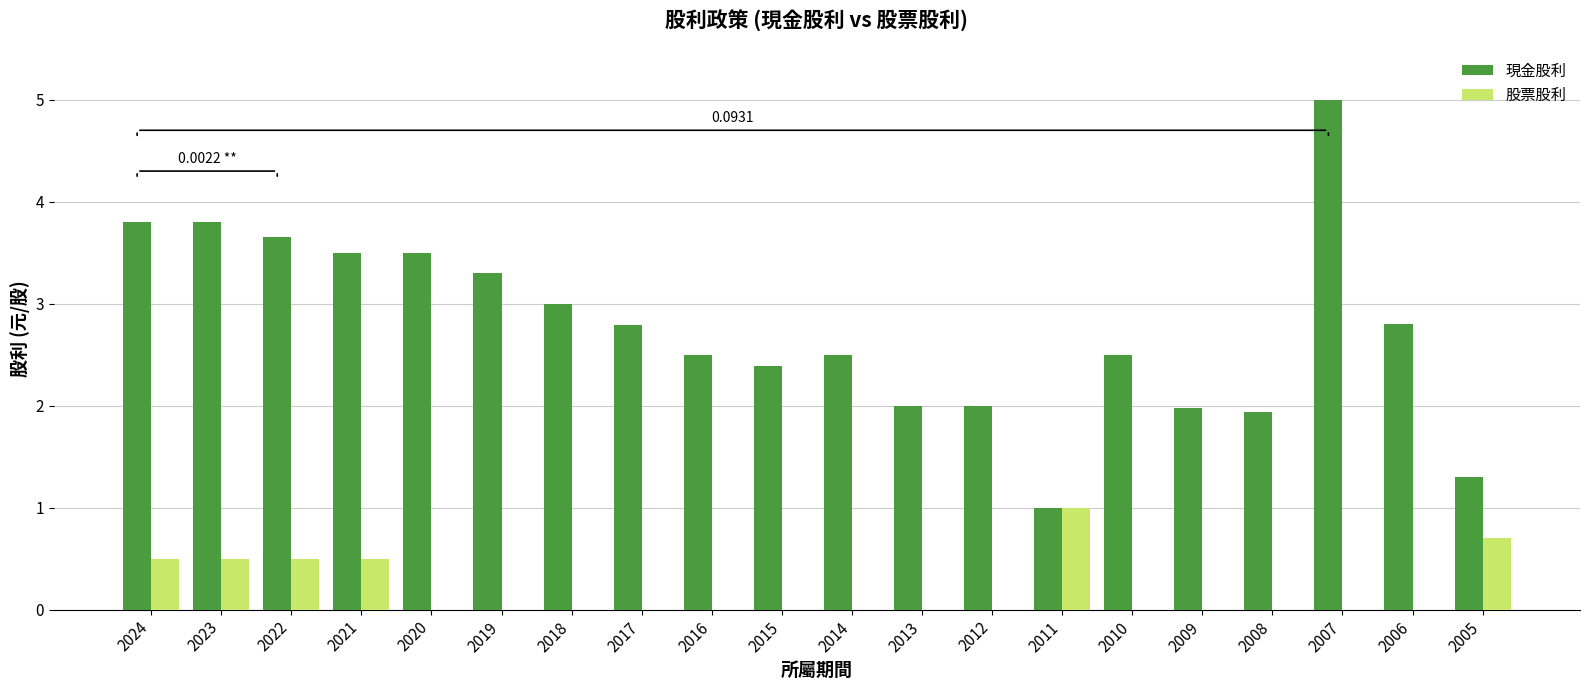

Are the bars horizontal?

No